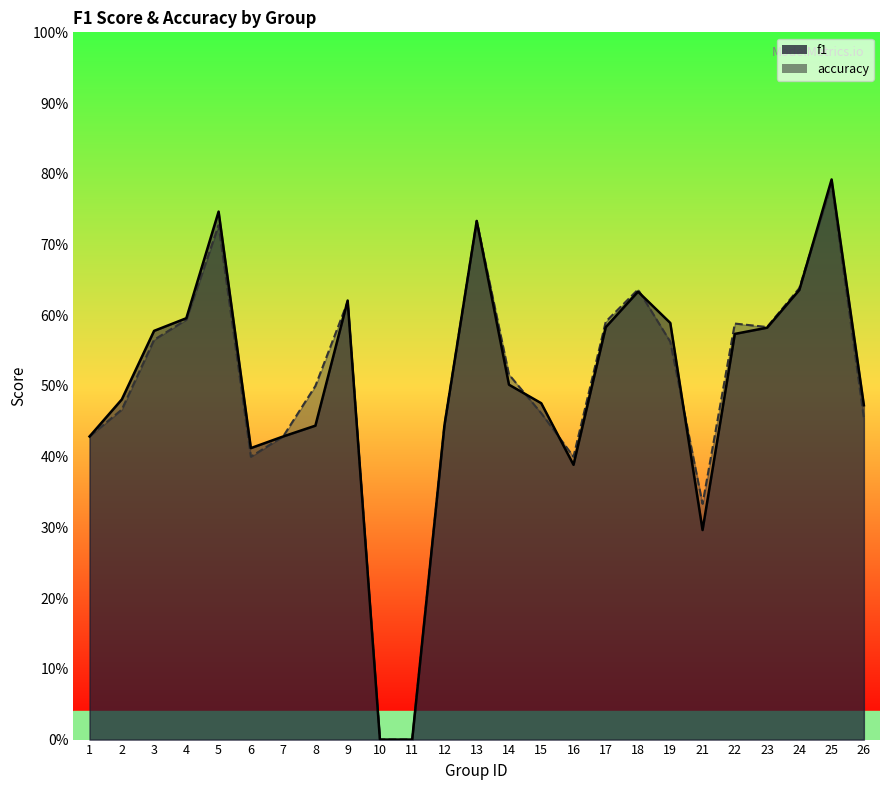

Reading left to right, list all the values displayed in this chart.

f1: 0.4	0.5	0.6	0.6	0.7	0.4	0.4	0.4	0.6	0.0	0.0	0.4	0.7	0.5	0.5	0.4	0.6	0.6	0.6	0.3	0.6	0.6	0.6	0.8	0.5
accuracy: 0.4	0.5	0.6	0.6	0.7	0.4	0.4	0.5	0.6	0.0	0.0	0.4	0.7	0.5	0.5	0.4	0.6	0.6	0.6	0.3	0.6	0.6	0.6	0.8	0.5